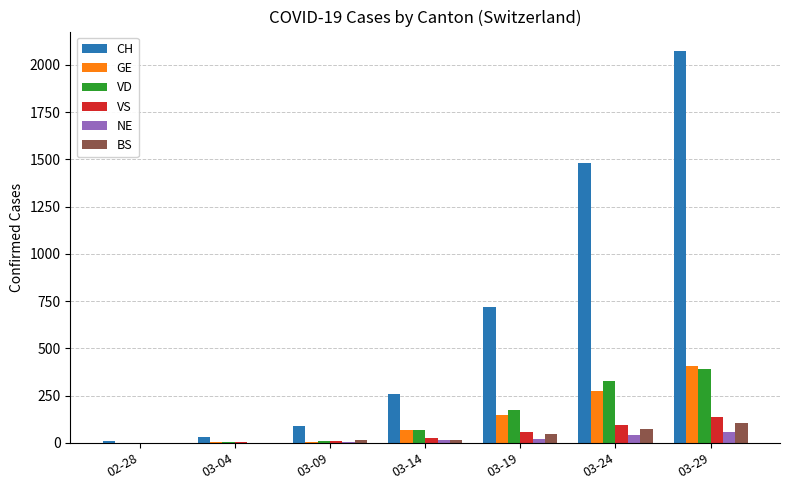

What is the spread (max minus min) of values at 03-04?

29